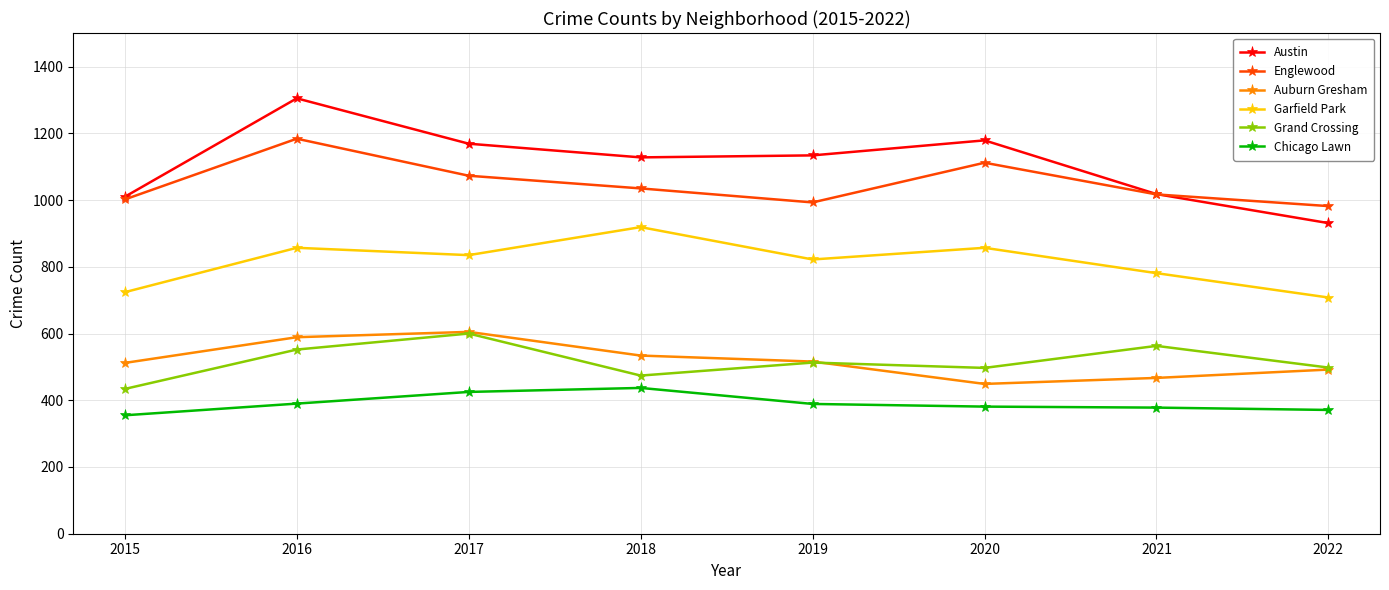

True or false: Austin and Englewood cross at least once.

True